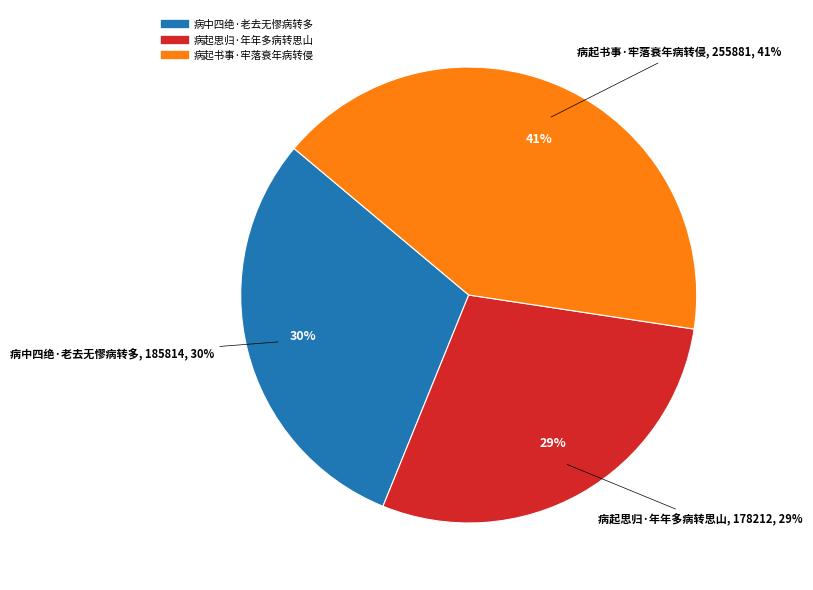

Which slice is the smallest?

病起思归·年年多病转思山